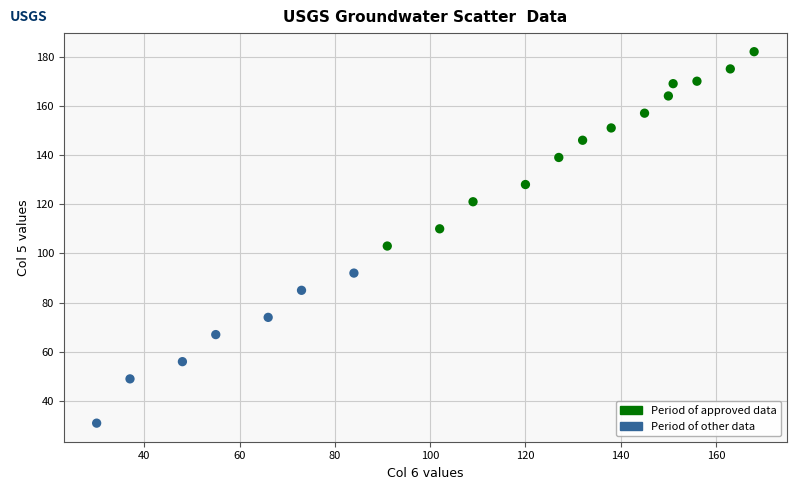

What is the range of X values (max minus min)?

138